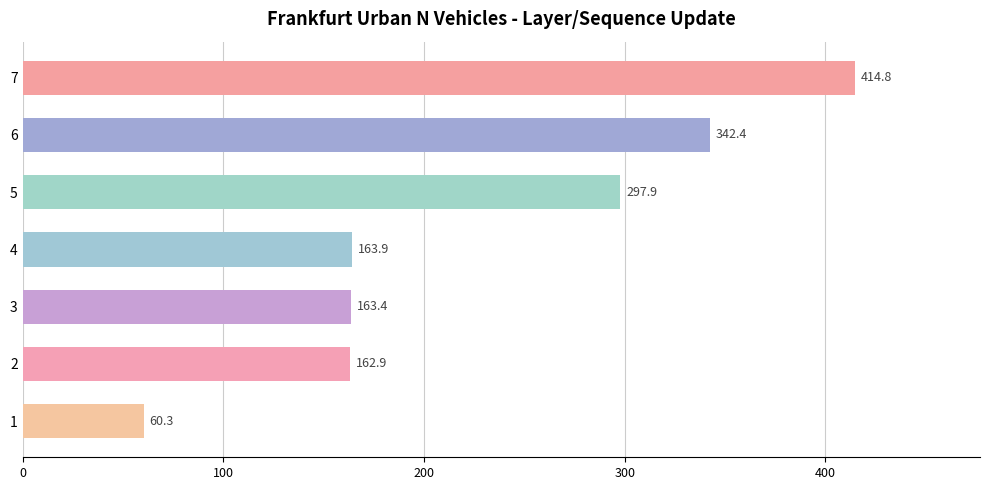

What is the greatest value displayed?

414.8